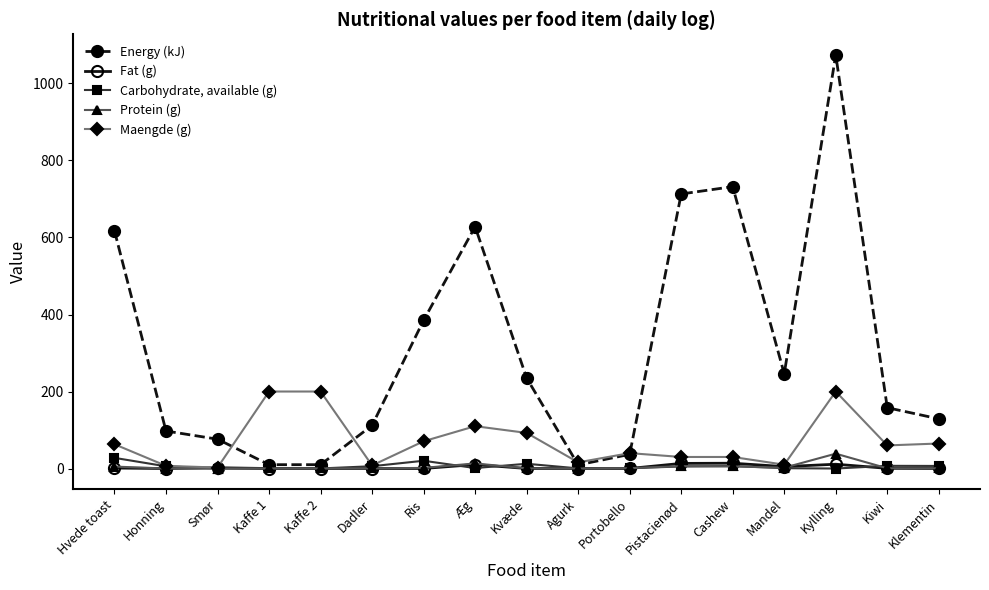

What is the difference between the highest and lowest values at Portobello?

39.9